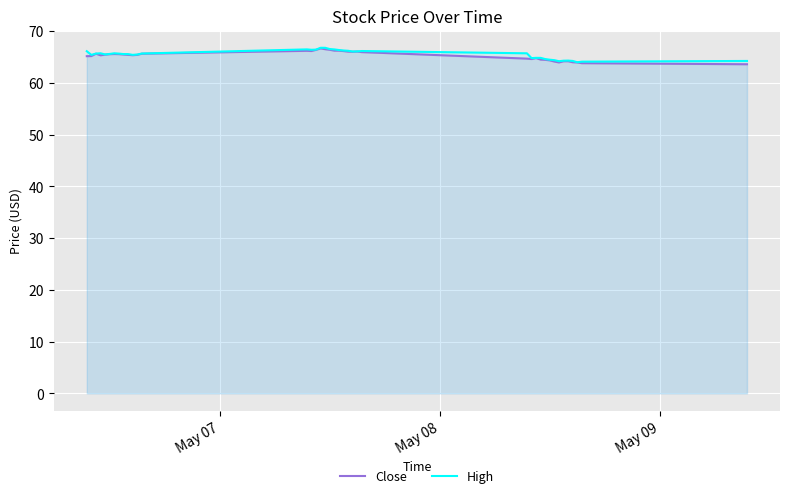

What is the smallest value displayed?

63.6